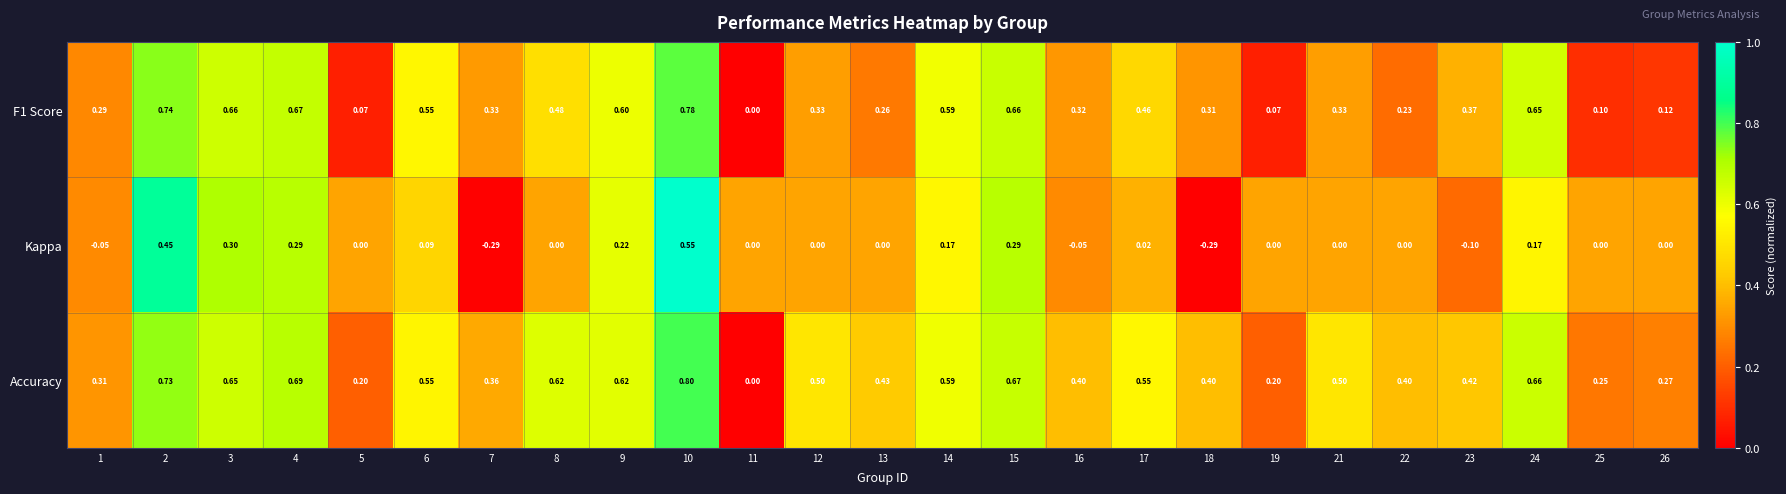

Which series has the largest total across all categories?

Accuracy